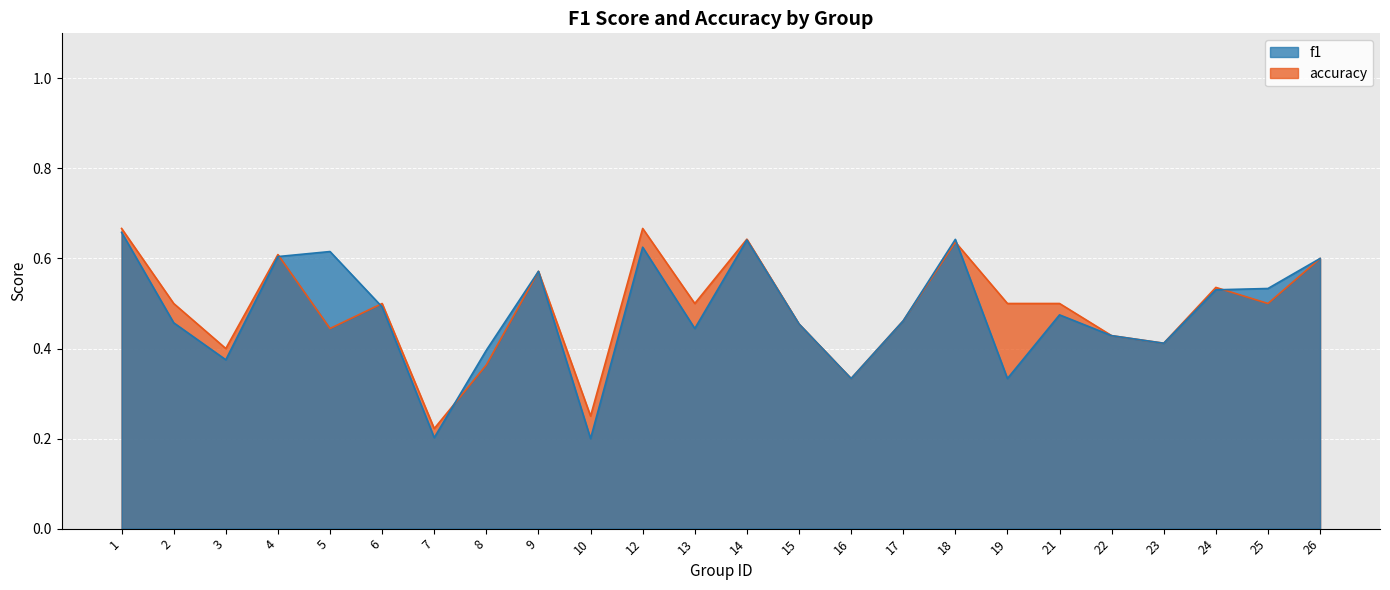

List the series in order of their overall mean, highest first.

accuracy, f1